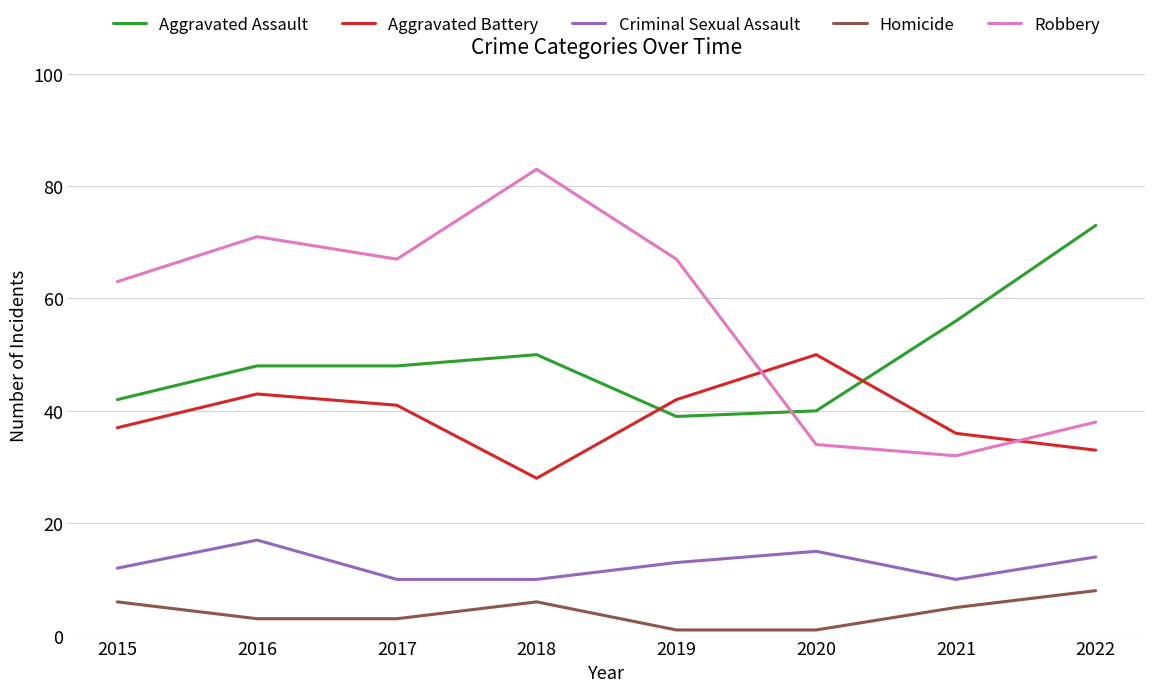

Is the value of Homicide at 2018 greater than the value of Robbery at 2016?

No